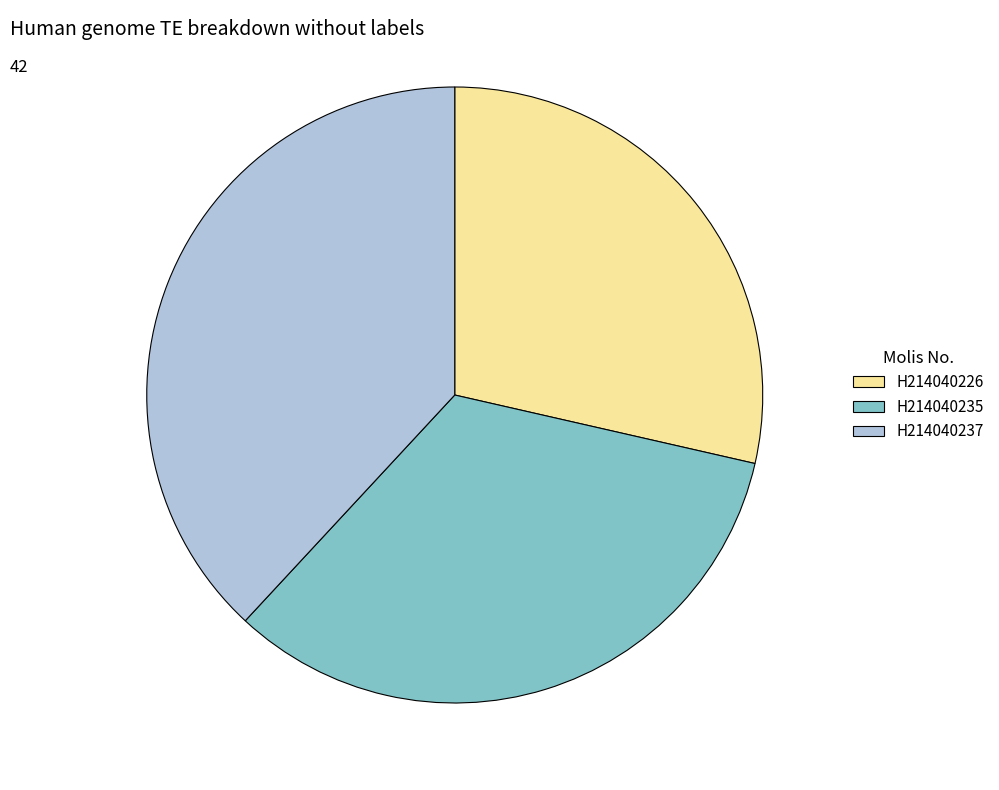

Count the number of slices in the pie.

3